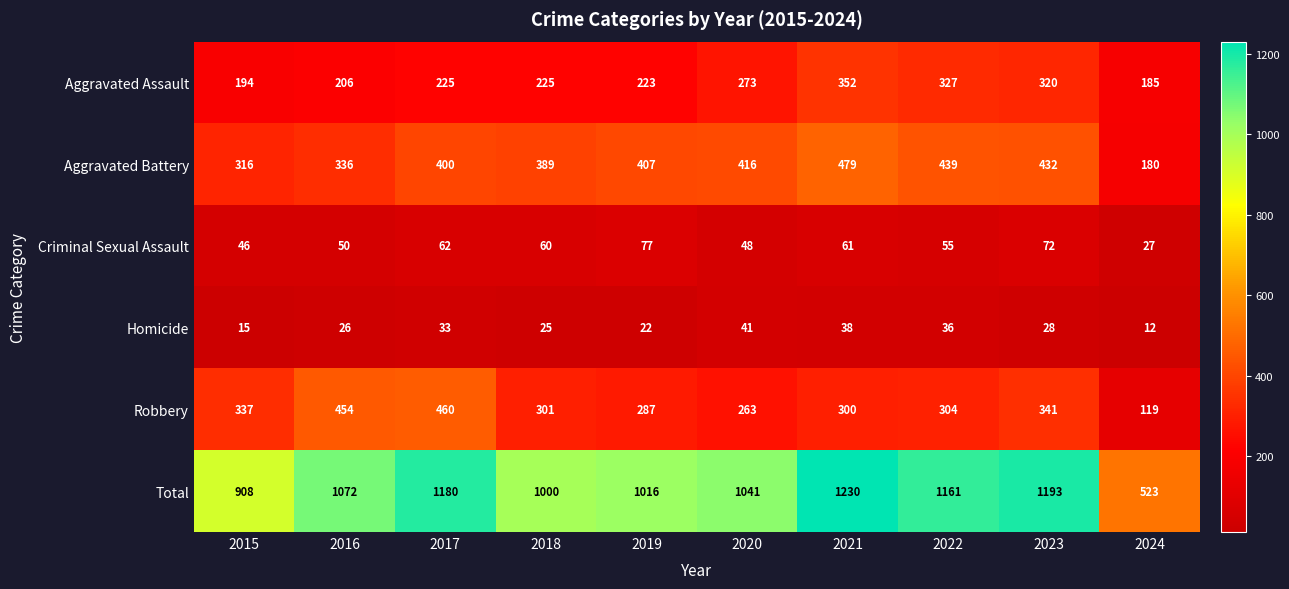

What is the difference between the maximum and second lowest values in the Aggravated Battery series?

163